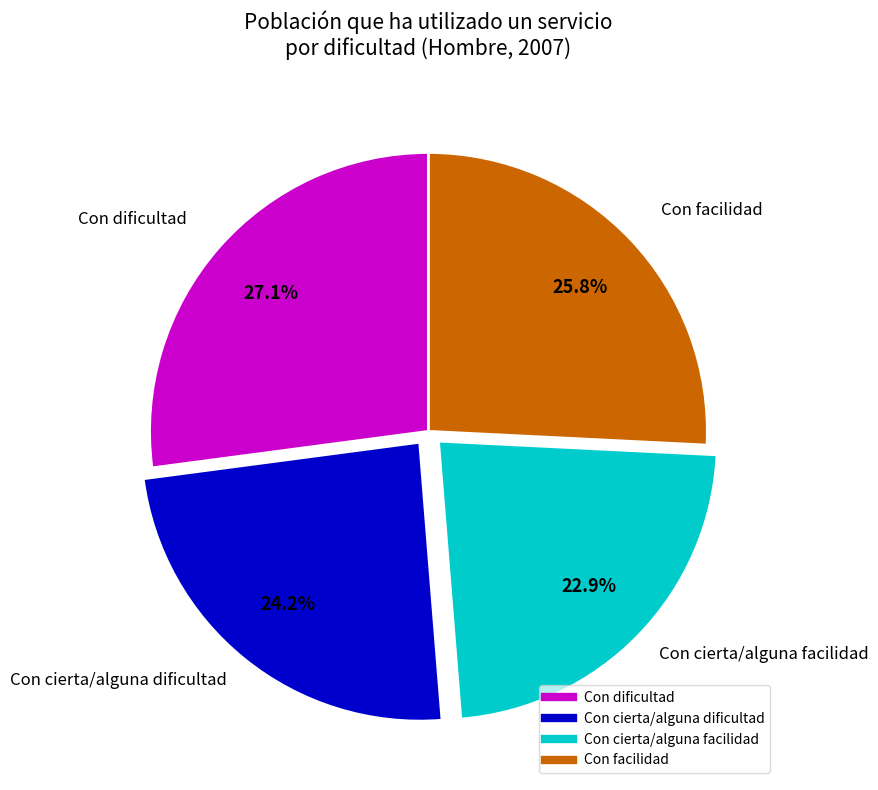

To the nearest percent, what is the combined percentage of Con cierta/alguna facilidad and Con dificultad?

50%